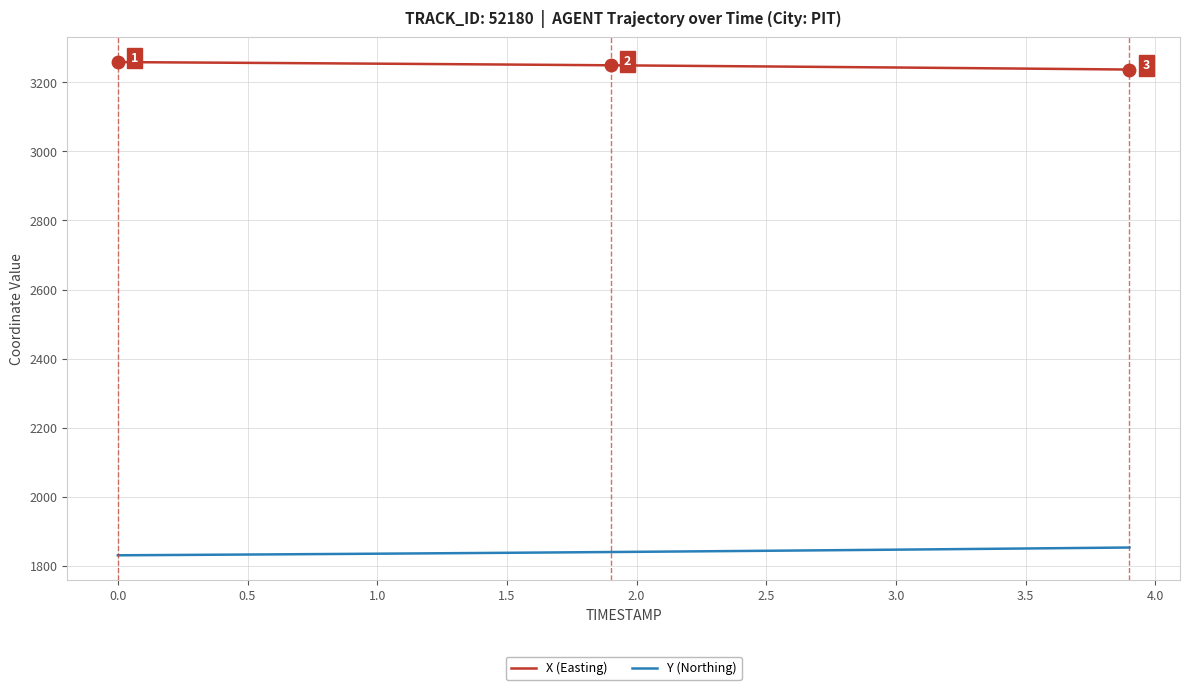

Which series has the largest total across all categories?

X (Easting)